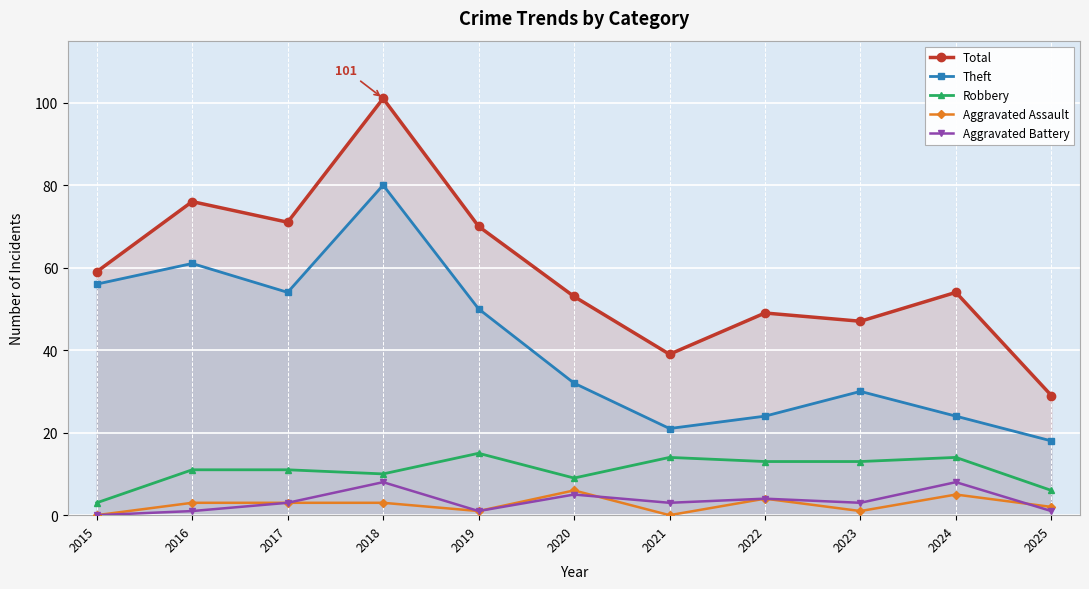

Which has a higher value, 2025 or 2024?

2024